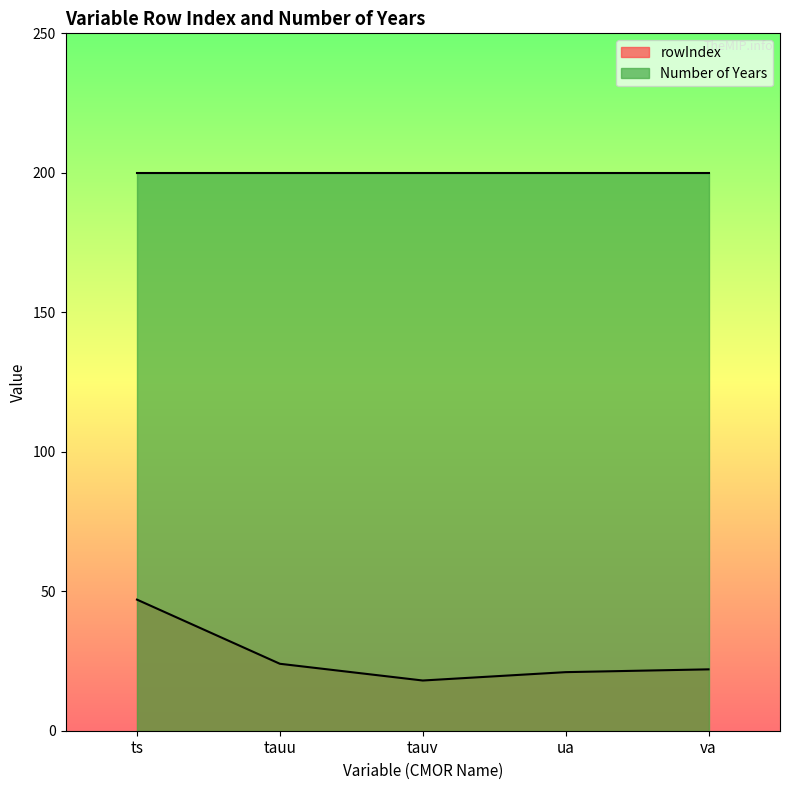

Which series has the largest range (max minus min)?

rowIndex